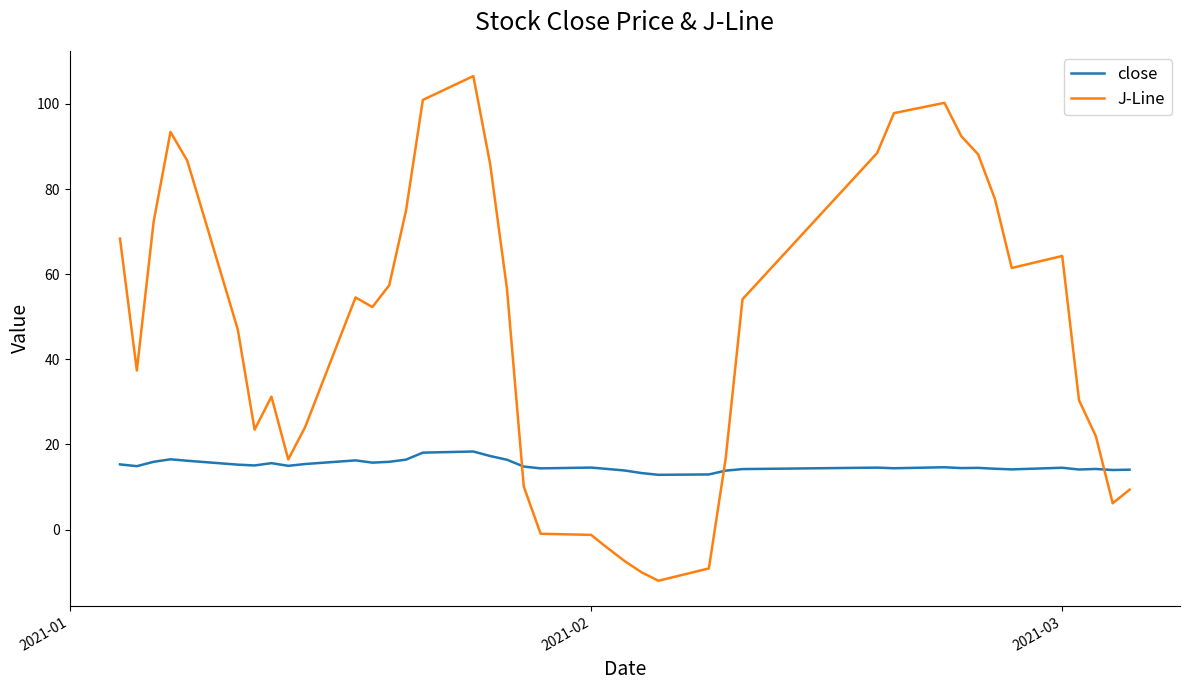

What is the minimum value shown in the chart?

-12.0